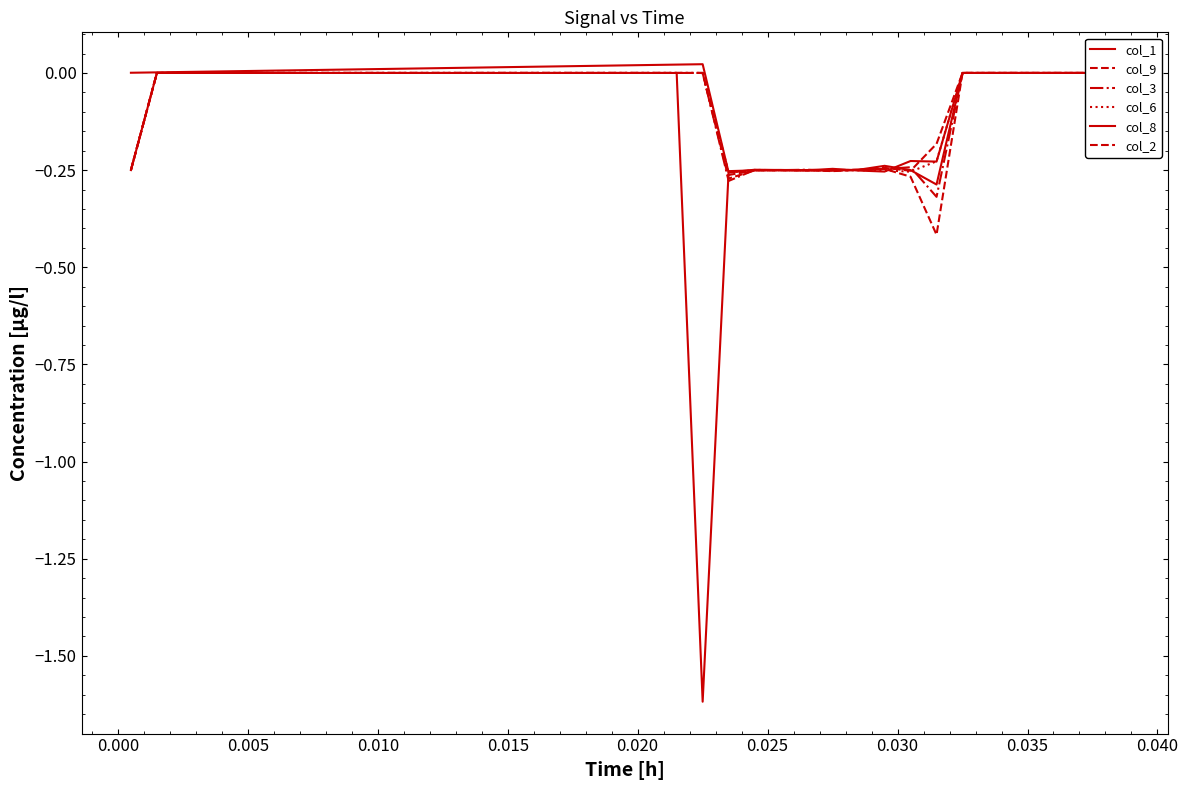

Reading left to right, extract all data points from this chart.

col_1: 0.0	0.0	0.0	0.0	0.0	0.0	0.0	0.0	0.0	0.0	0.0	0.0	0.0	0.0	0.0	0.0	0.0	0.0	0.0	0.0	0.0	0.0	0.0	-0.3	-0.2	-0.2	-0.3	-0.2	-0.3	-0.3	-0.2	-0.2	0.0	0.0	0.0	0.0	0.0	0.0	0.0
col_9: -0.2	0.0	0.0	0.0	0.0	0.0	0.0	0.0	0.0	0.0	0.0	0.0	0.0	0.0	0.0	0.0	0.0	0.0	0.0	0.0	0.0	0.0	0.0	-0.3	-0.3	-0.3	-0.3	-0.2	-0.2	-0.2	-0.3	-0.2	0.0	0.0	0.0	0.0	0.0	0.0	0.0
col_3: -0.2	0.0	0.0	0.0	0.0	0.0	0.0	0.0	0.0	0.0	0.0	0.0	0.0	0.0	0.0	0.0	0.0	0.0	0.0	0.0	0.0	0.0	0.0	-0.3	-0.2	-0.3	-0.2	-0.3	-0.2	-0.2	-0.2	-0.3	0.0	0.0	0.0	0.0	0.0	0.0	0.0
col_6: -0.2	0.0	0.0	0.0	0.0	0.0	0.0	0.0	0.0	0.0	0.0	0.0	0.0	0.0	0.0	0.0	0.0	0.0	0.0	0.0	0.0	0.0	0.0	-0.3	-0.3	-0.2	-0.3	-0.3	-0.3	-0.3	-0.3	-0.2	0.0	0.0	0.0	0.0	0.0	0.0	0.0
col_8: -0.2	0.0	0.0	0.0	0.0	0.0	0.0	0.0	0.0	0.0	0.0	0.0	0.0	0.0	0.0	0.0	0.0	0.0	0.0	0.0	0.0	0.0	-1.6	-0.3	-0.3	-0.2	-0.3	-0.3	-0.2	-0.2	-0.3	-0.3	0.0	0.0	0.0	0.0	0.0	0.0	0.0
col_2: -0.2	0.0	0.0	0.0	0.0	0.0	0.0	0.0	0.0	0.0	0.0	0.0	0.0	0.0	0.0	0.0	0.0	0.0	0.0	0.0	0.0	0.0	0.0	-0.3	-0.3	-0.3	-0.3	-0.3	-0.2	-0.2	-0.3	-0.4	0.0	0.0	0.0	0.0	0.0	0.0	0.0